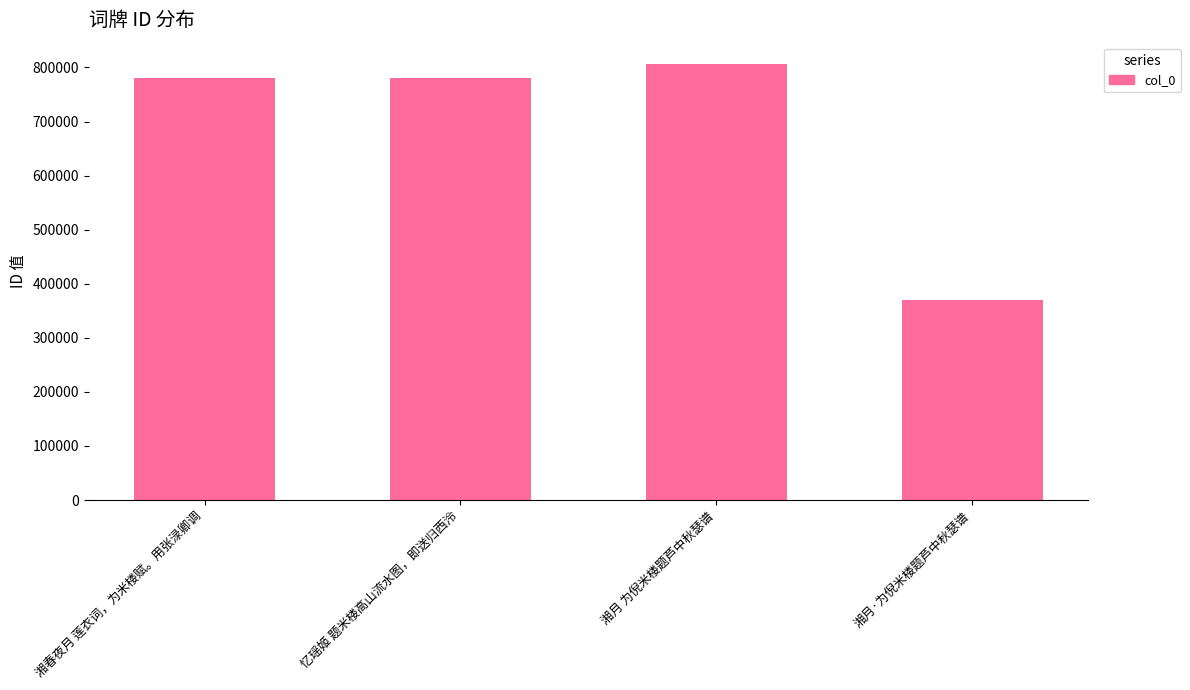

What is the maximum value shown in the chart?

805543